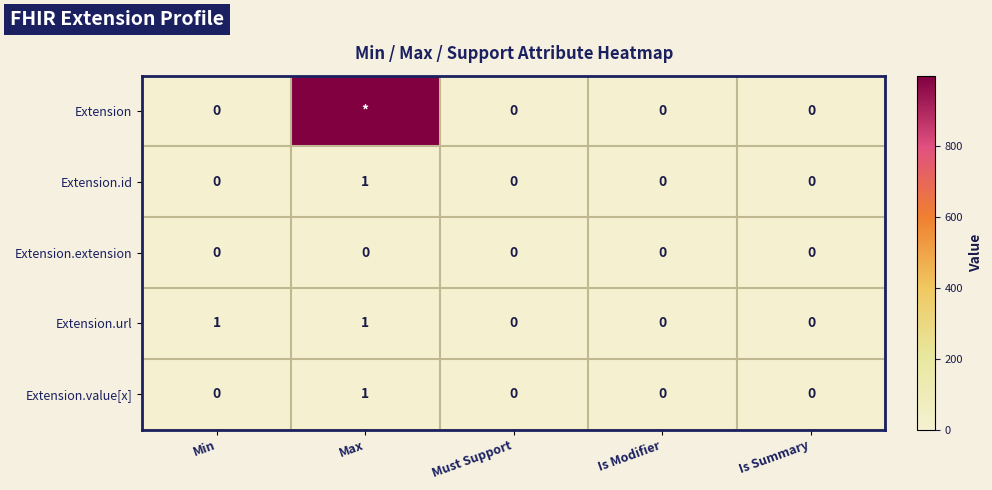

Which category has the lowest value across all series?

Min